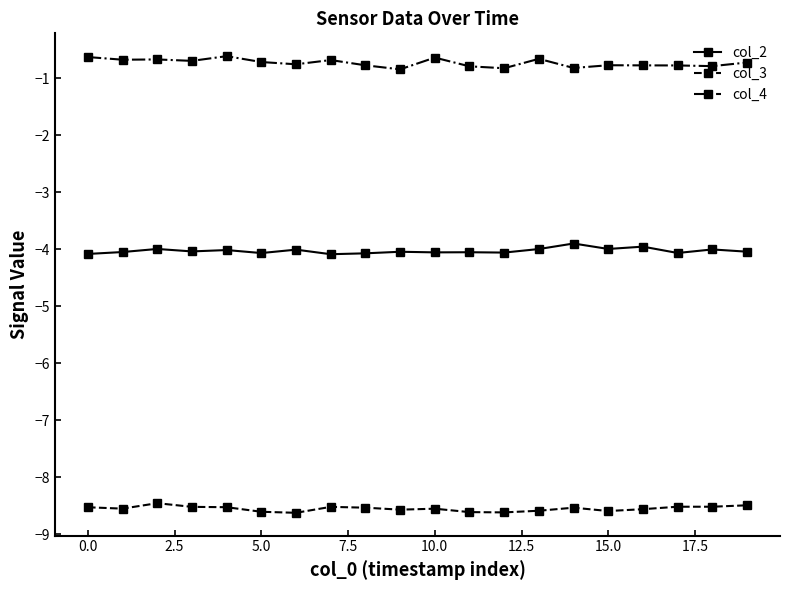

List the series in order of their peak value, highest first.

col_4, col_2, col_3